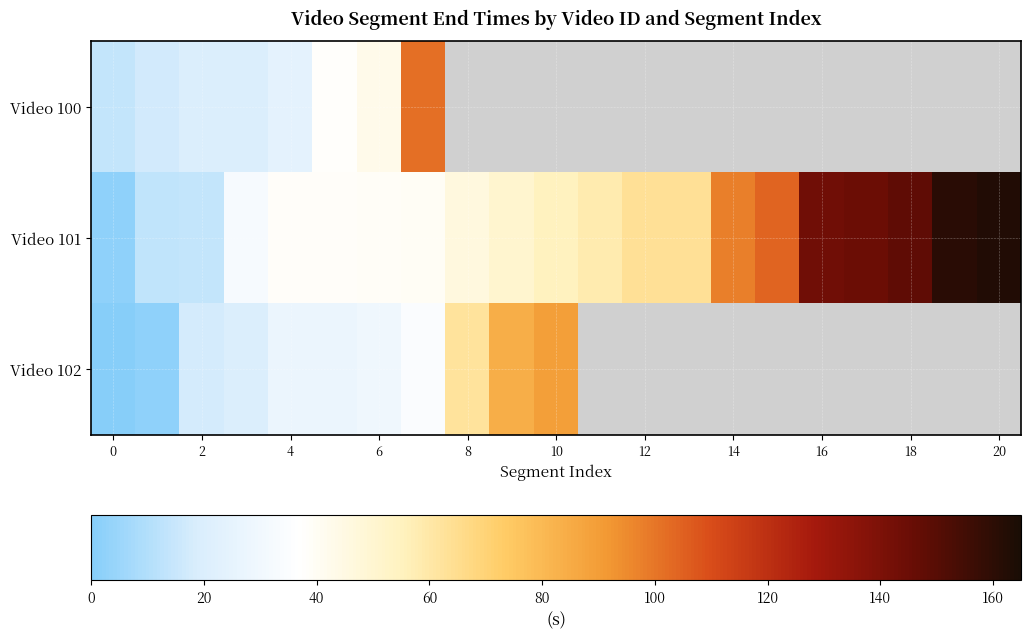

Between 17 and 11, which is larger?

11